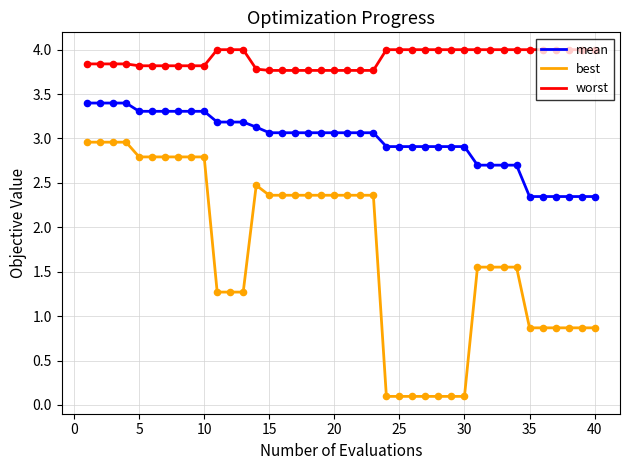

Which series has the largest range (max minus min)?

best